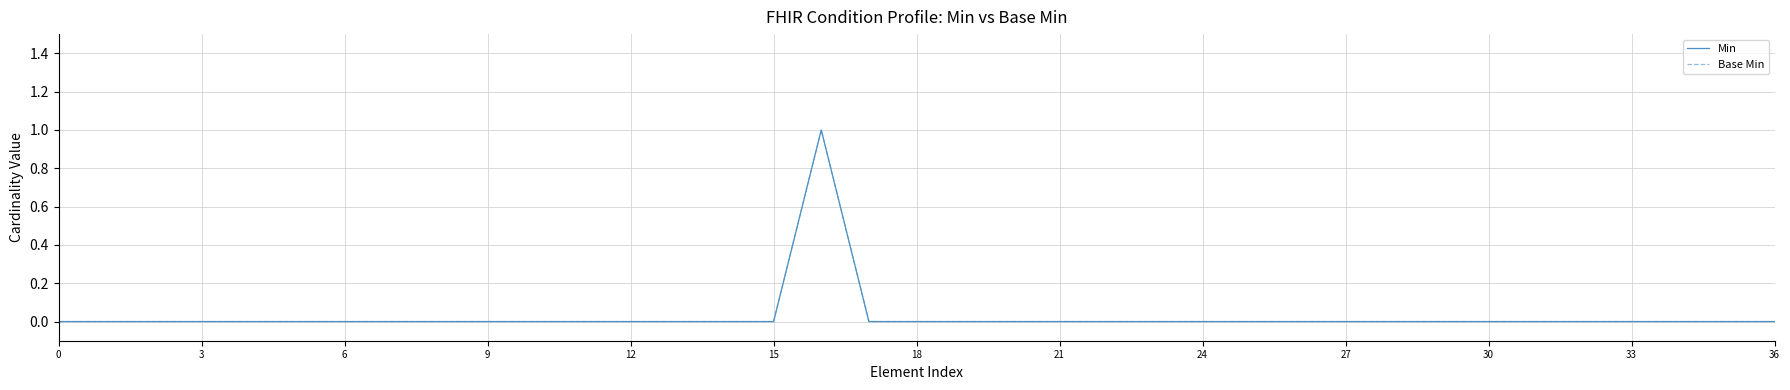

Does the chart have visible grid lines?

Yes